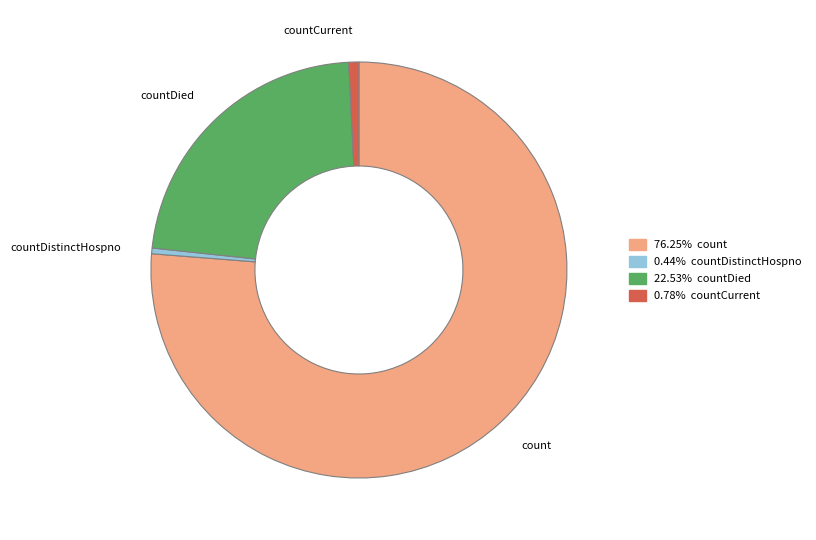

What is the largest slice in the pie chart?

count